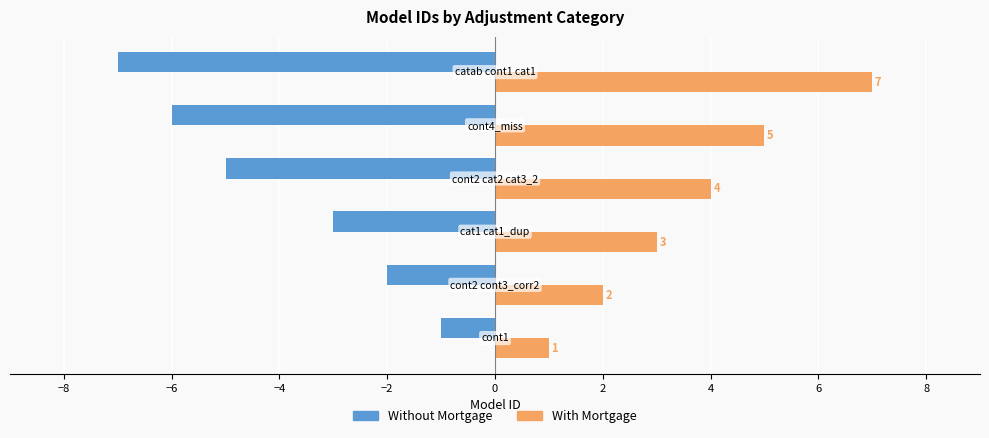

What is the difference between the maximum and minimum values in the With Mortgage series?

6